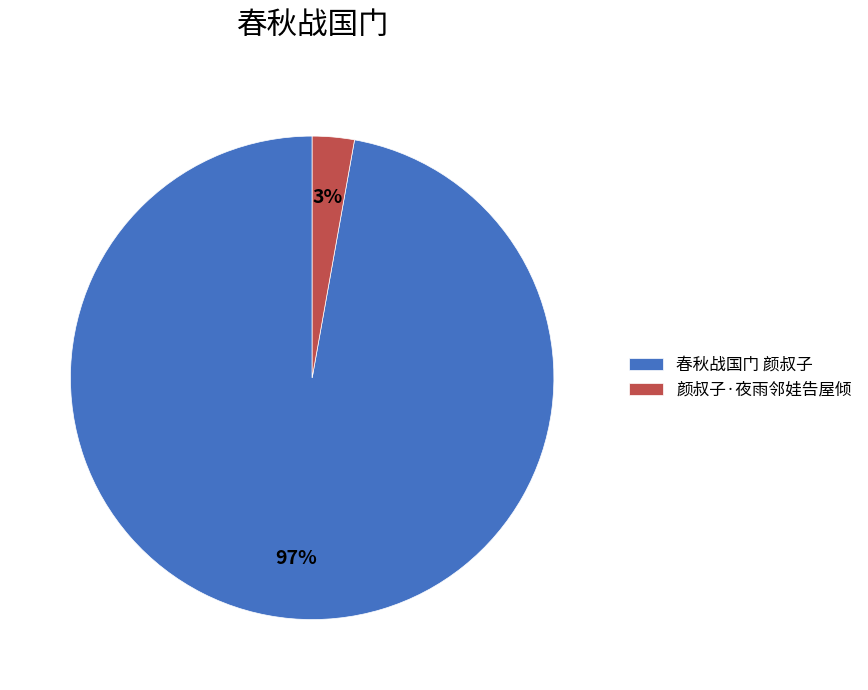

Is the sum of 春秋战国门 颜叔子 and 颜叔子·夜雨邻娃告屋倾 greater than half?

Yes